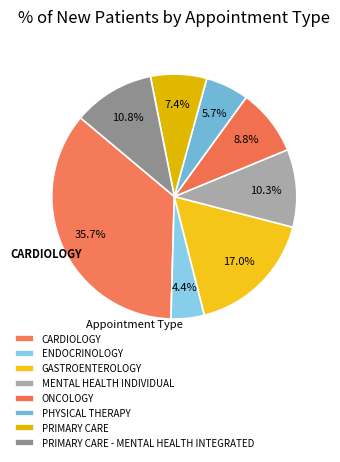

Is the sum of PRIMARY CARE and CARDIOLOGY greater than half?

No